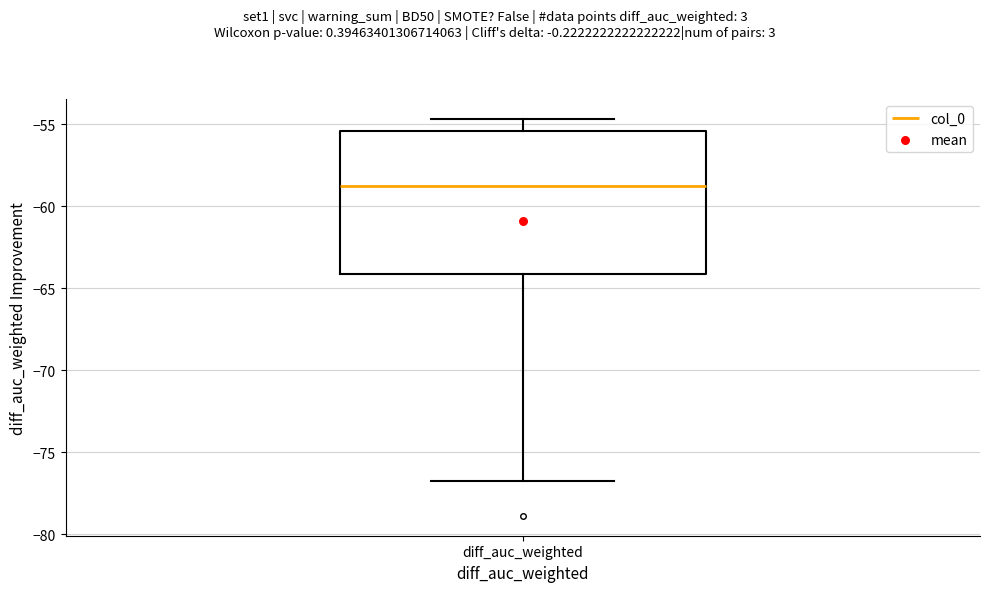

Read this box plot against the y-axis: the position of the median line, the range covered by the box, and the ends of both whiskers. The values are not printed on the chart, so give them approximately, as read against the axis.

median -59.0, box -64.0 to -55.5, whiskers -76.5 to -54.5